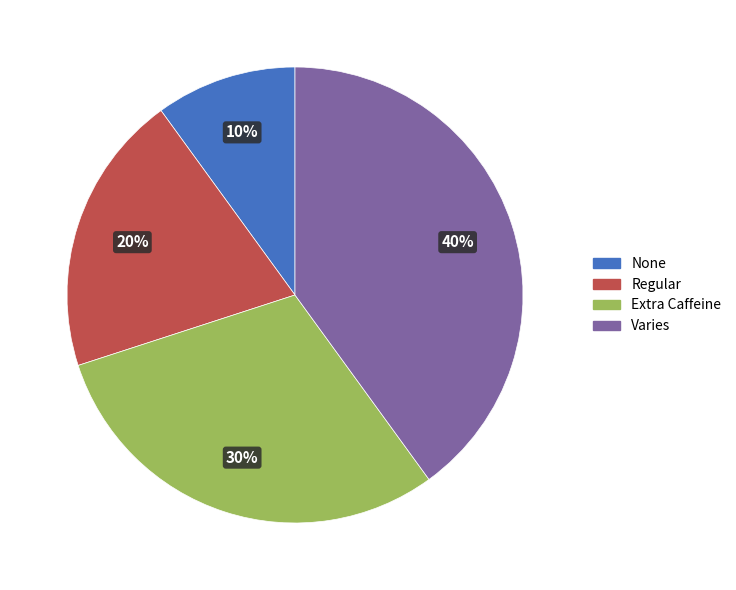

Between Regular and Extra Caffeine, which is larger?

Extra Caffeine